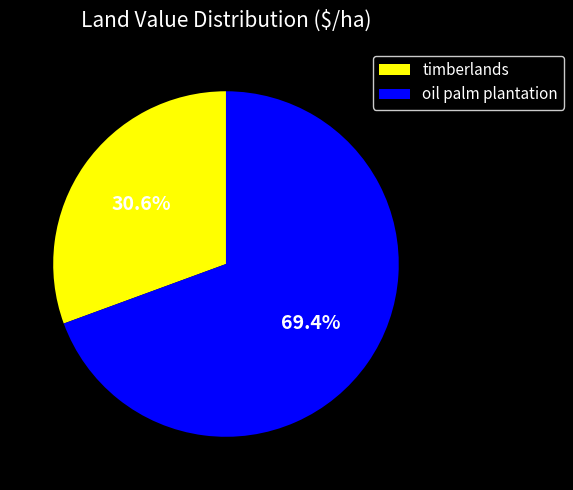

How many slices are in this pie chart?

2